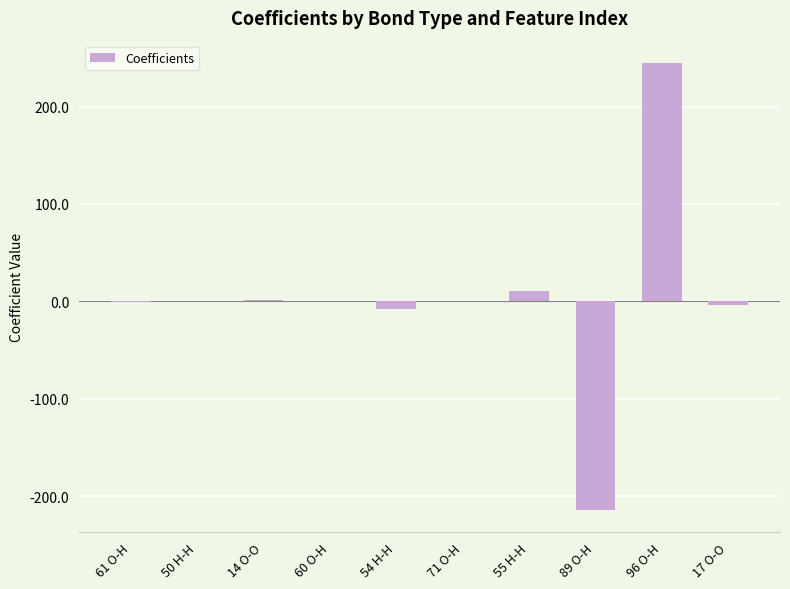

What value does the data have at 89 O-H?

-214.0